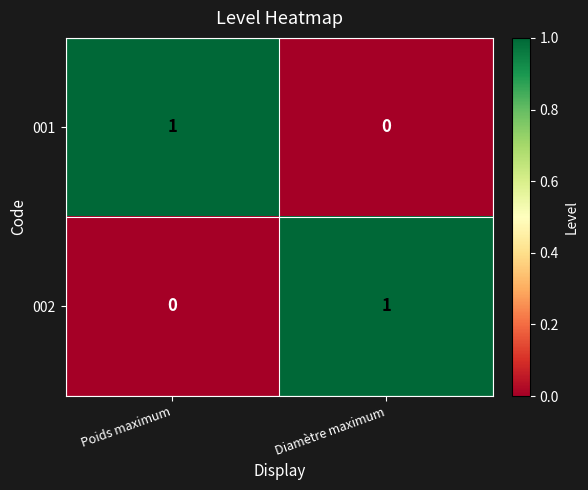

Rank the series at Poids maximum from lowest to highest value.

002, 001